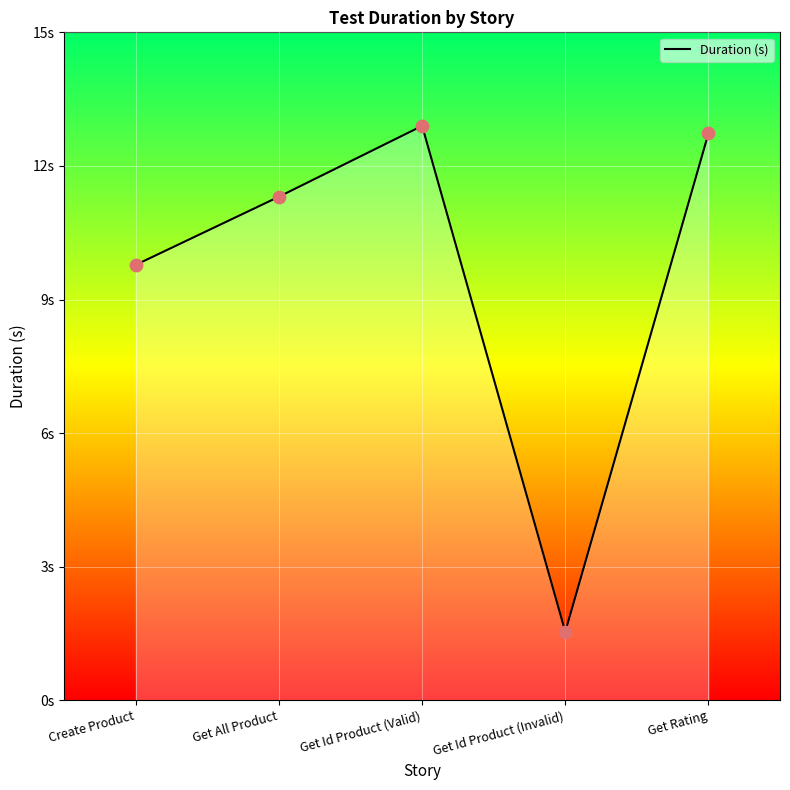

Which has a higher value, Get All Product or Get Rating?

Get Rating